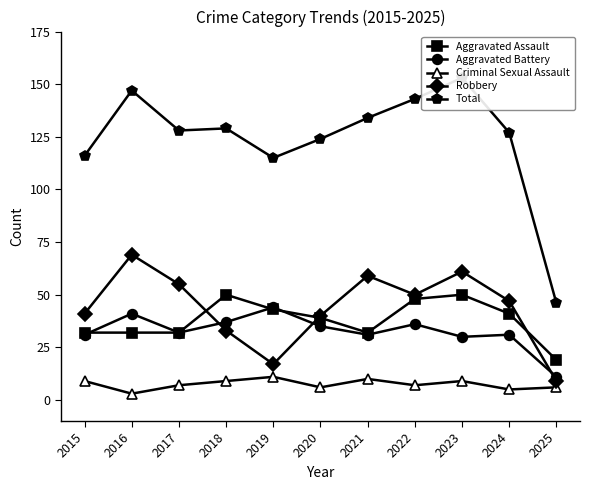

Read the Aggravated Assault value at 2016.

32